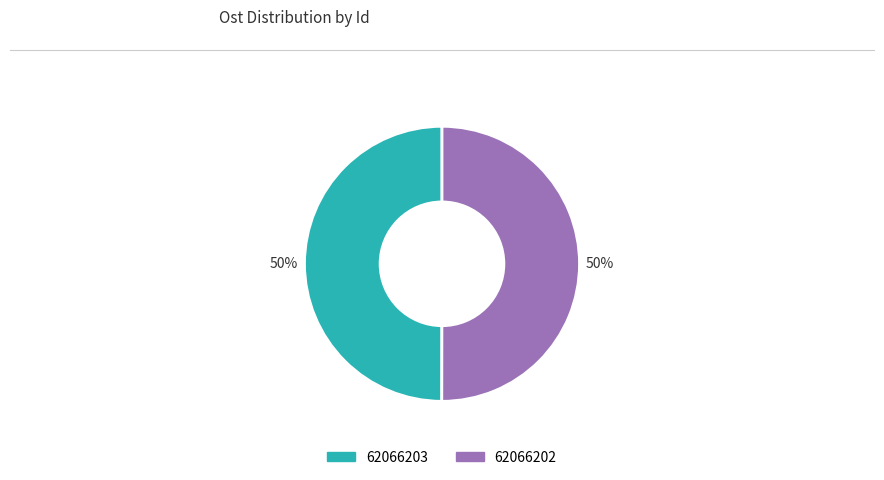

The 62066202 slice represents 42% of the pie. True or false?

False